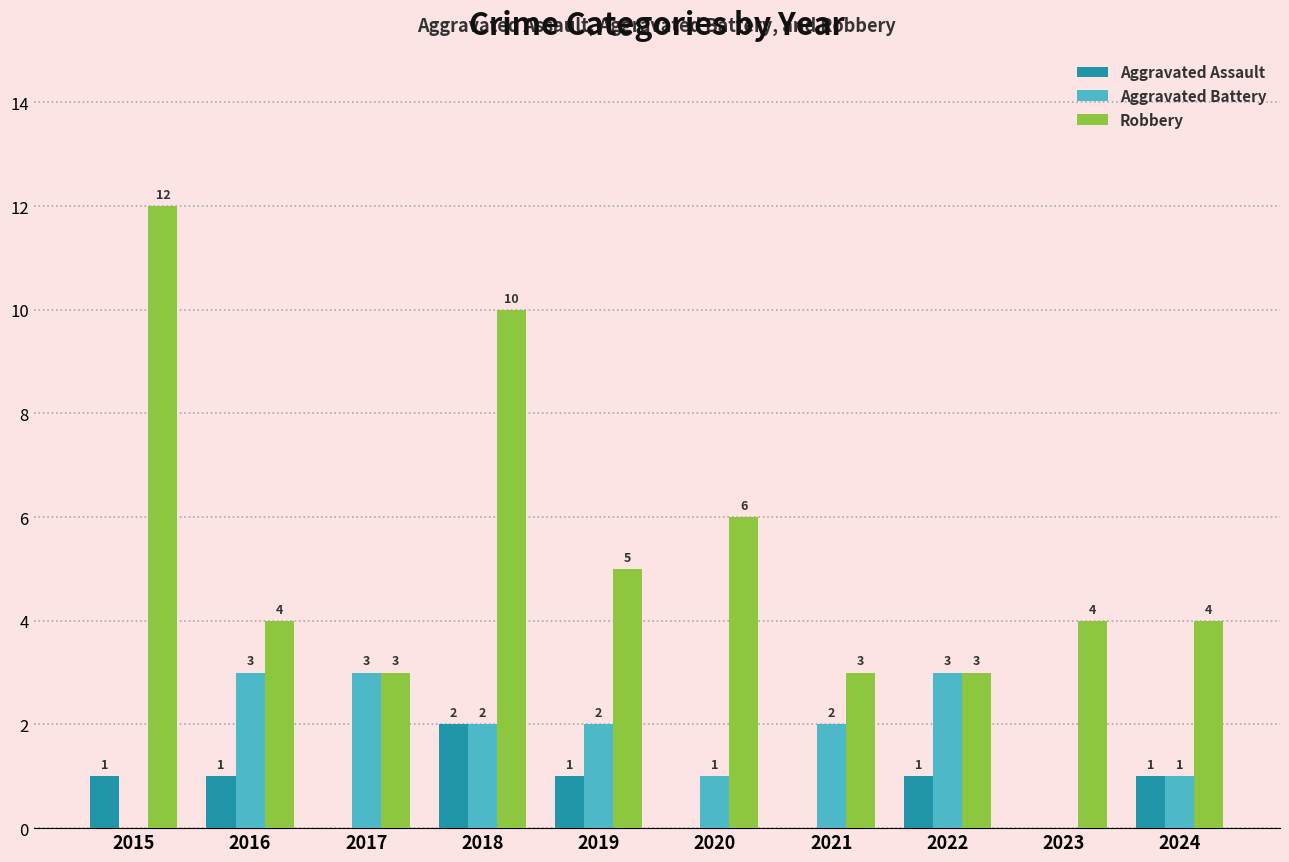

At which label does Aggravated Battery first exceed 2?

2016